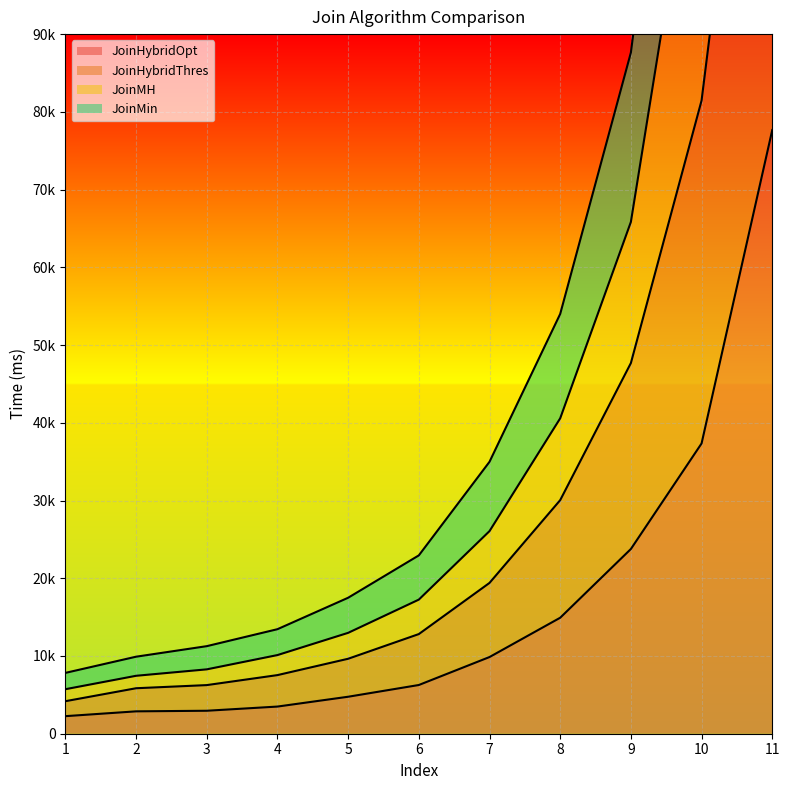

What is the difference between the maximum and minimum values in the JoinHybridOpt series?

75395